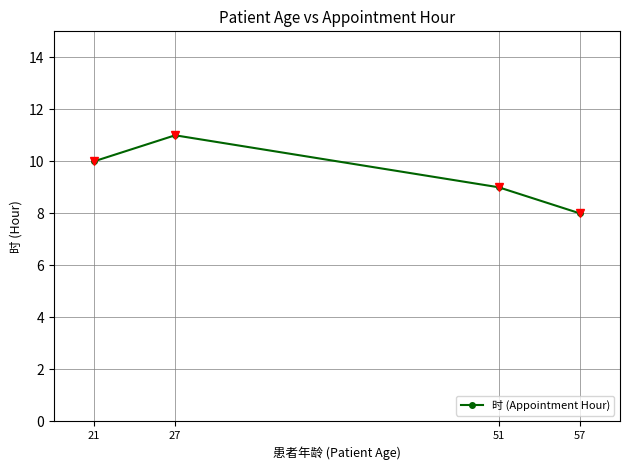

Where is the first local maximum?

27